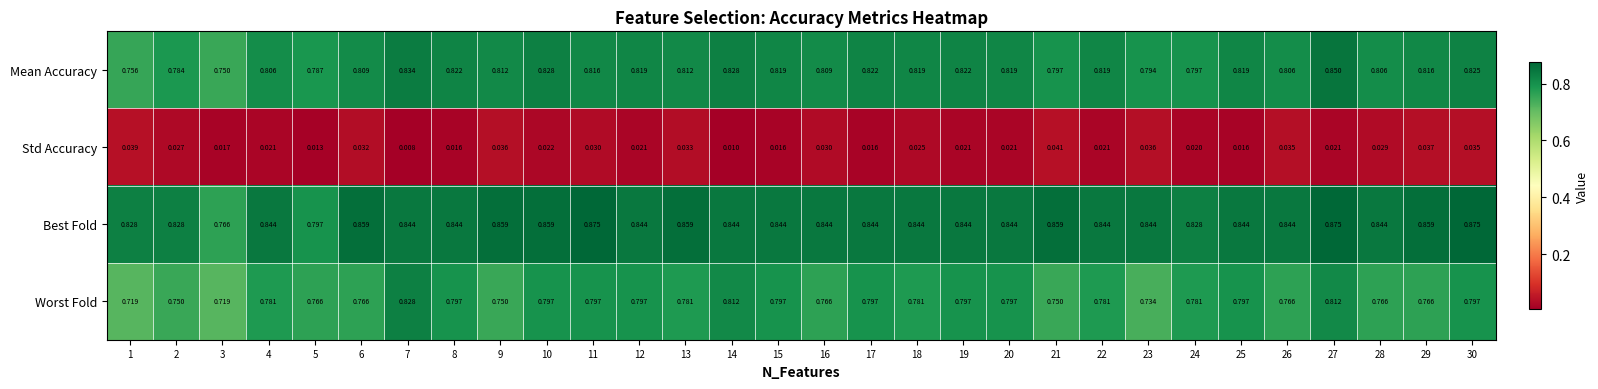

Rank the series at 19 from highest to lowest value.

Best Fold, Mean Accuracy, Worst Fold, Std Accuracy